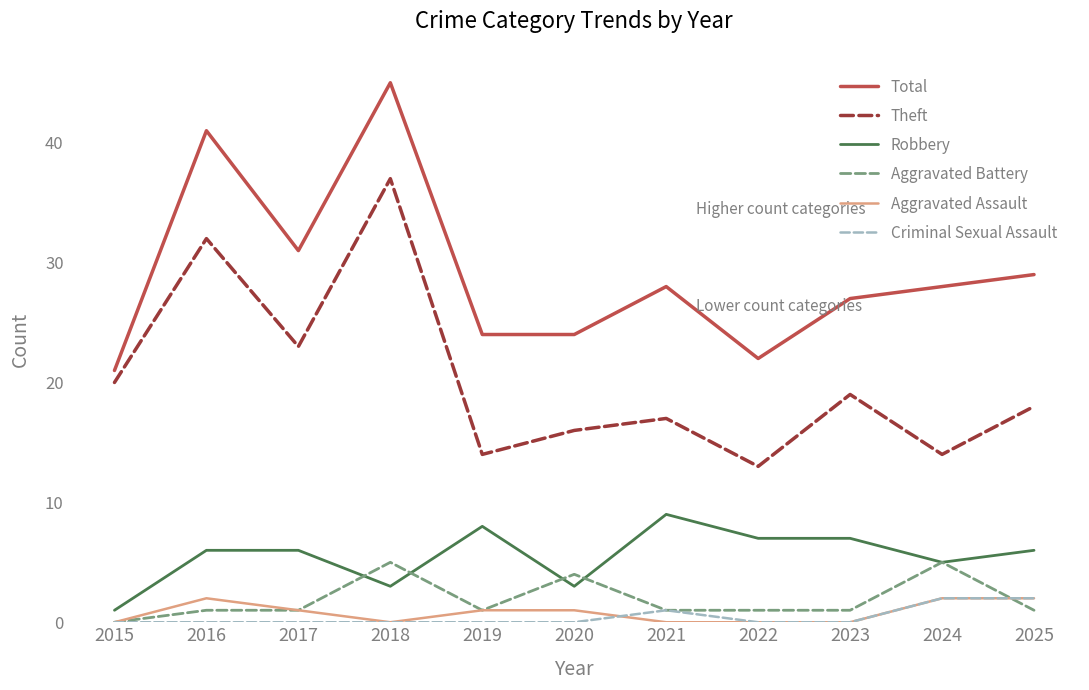

Where is Total nearest to the value 33?

2017